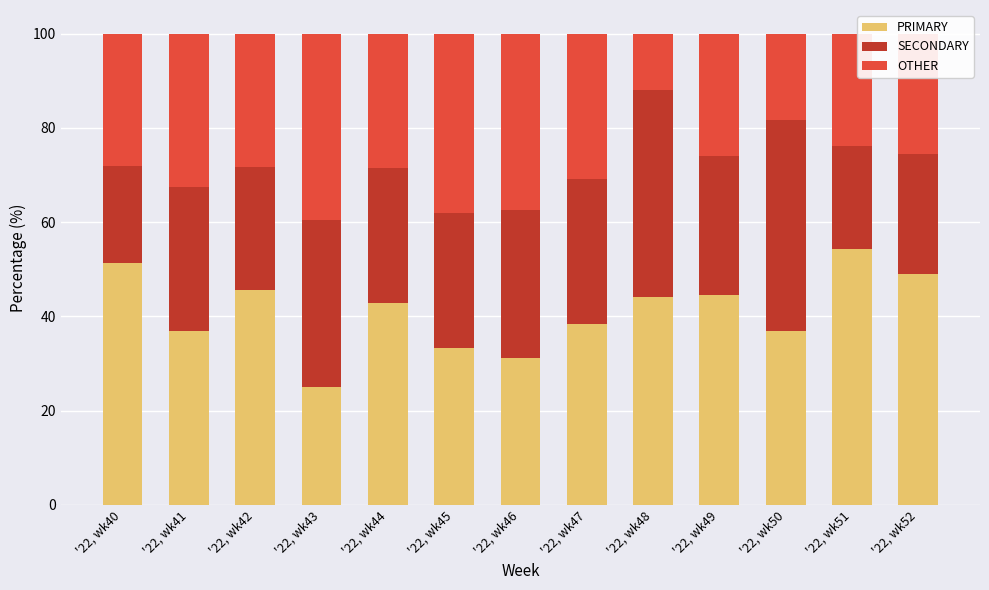

Which category has the lowest value in the PRIMARY series?

'22, wk43